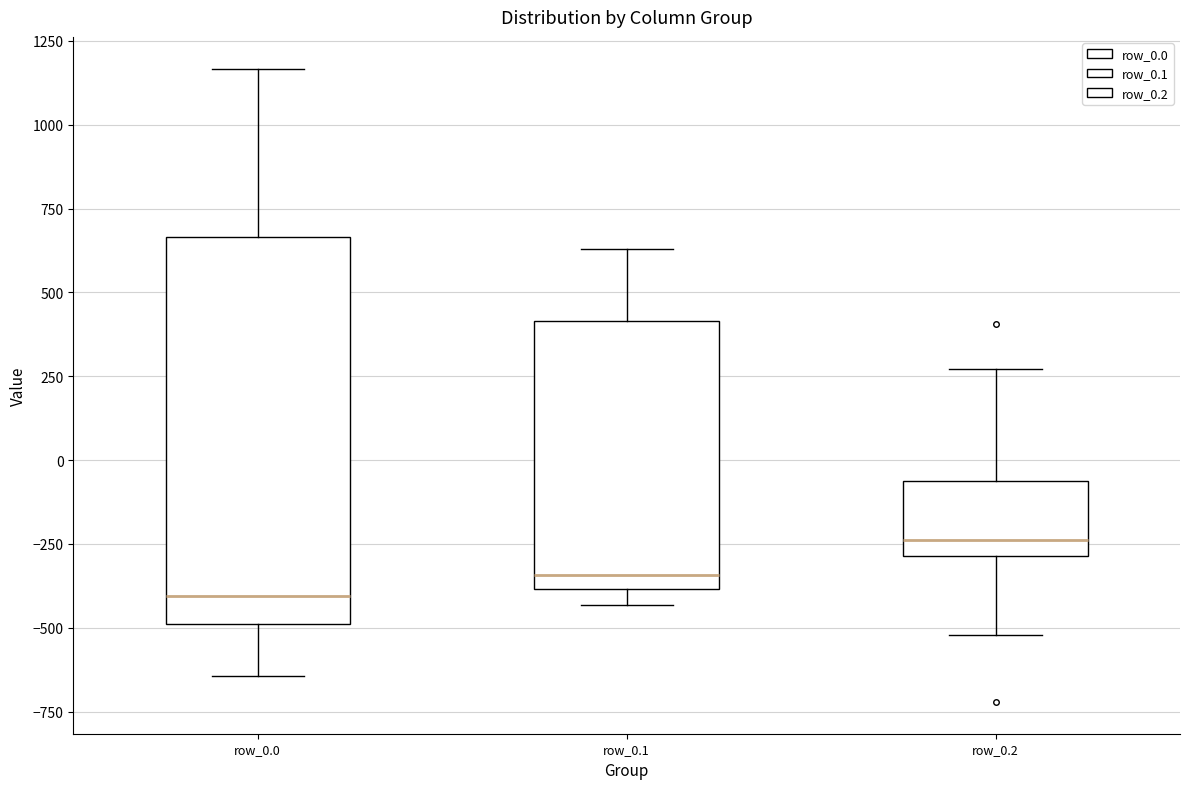

Comparing the boxes themselves (not the whiskers), which one is the tallest?

row_0.0